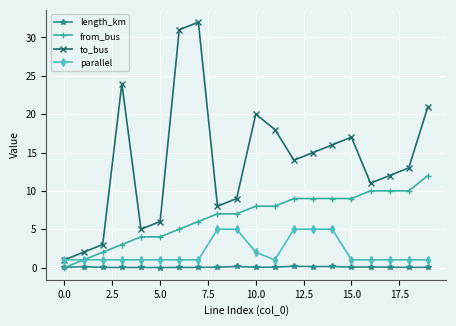

What is the maximum value for length_km?

0.2